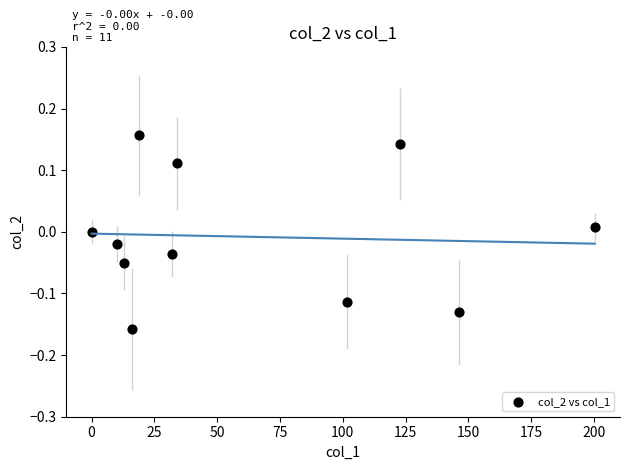

What is the average X value?

63.2